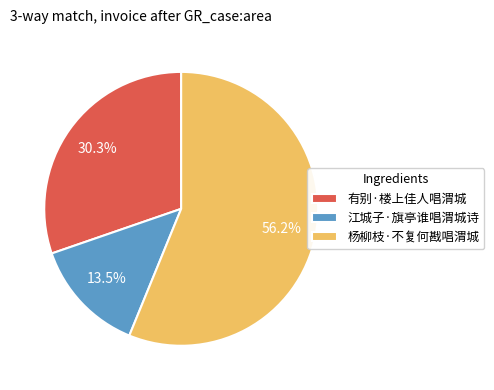

What is the smallest slice in the pie chart?

江城子·旗亭谁唱渭城诗